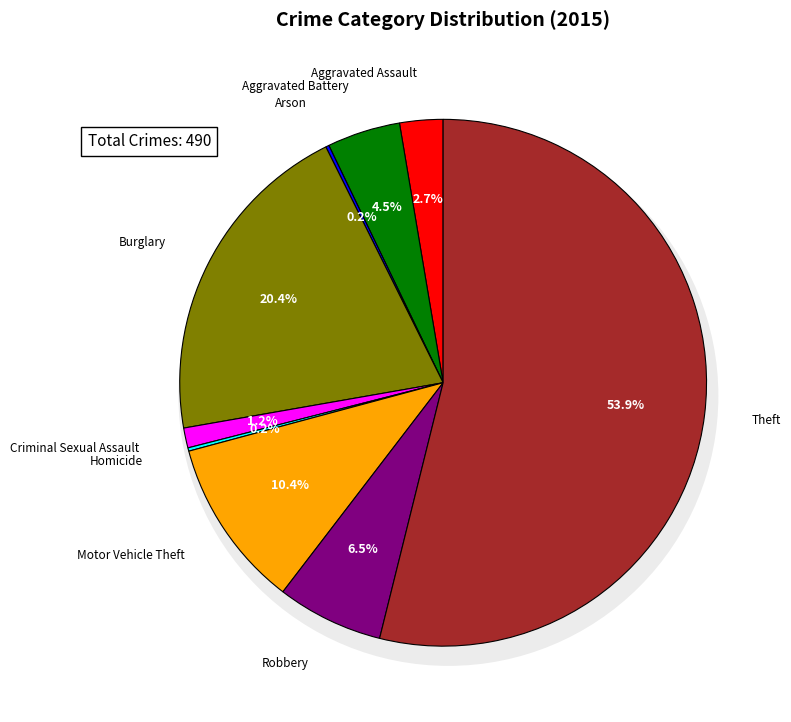

What is the change in value from Burglary to Criminal Sexual Assault?

-94